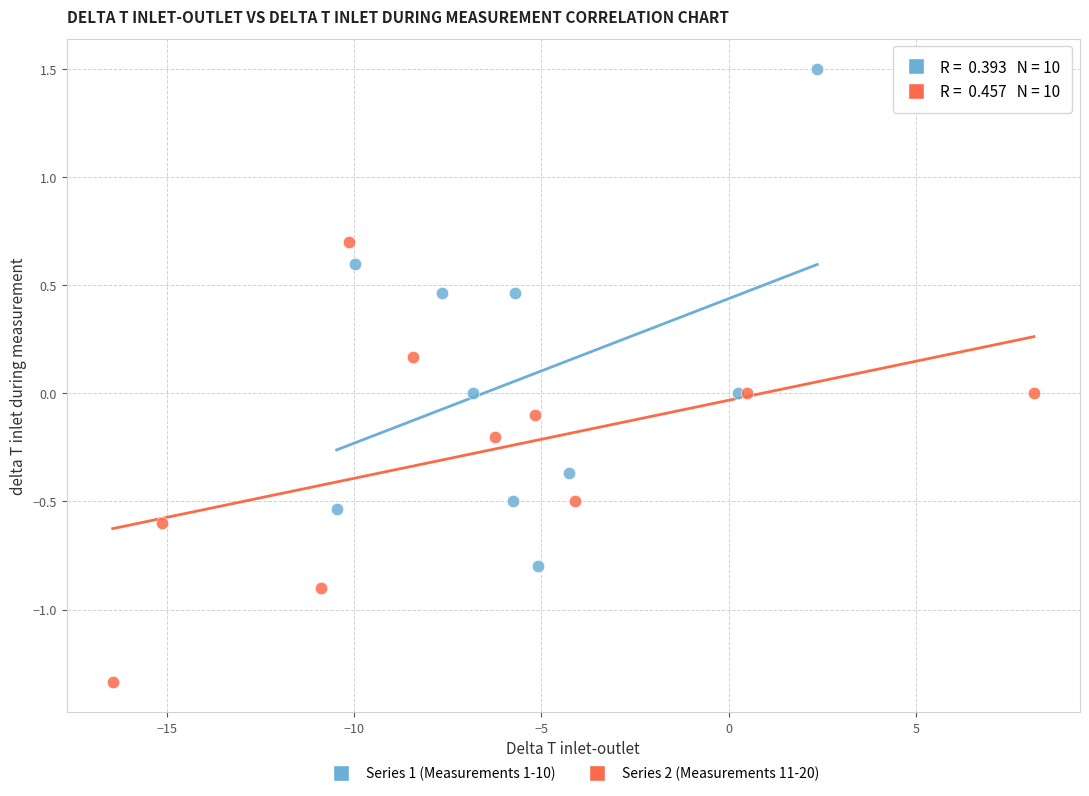

Which series contains the lowest Y value?

Series 2 (Measurements 11-20)